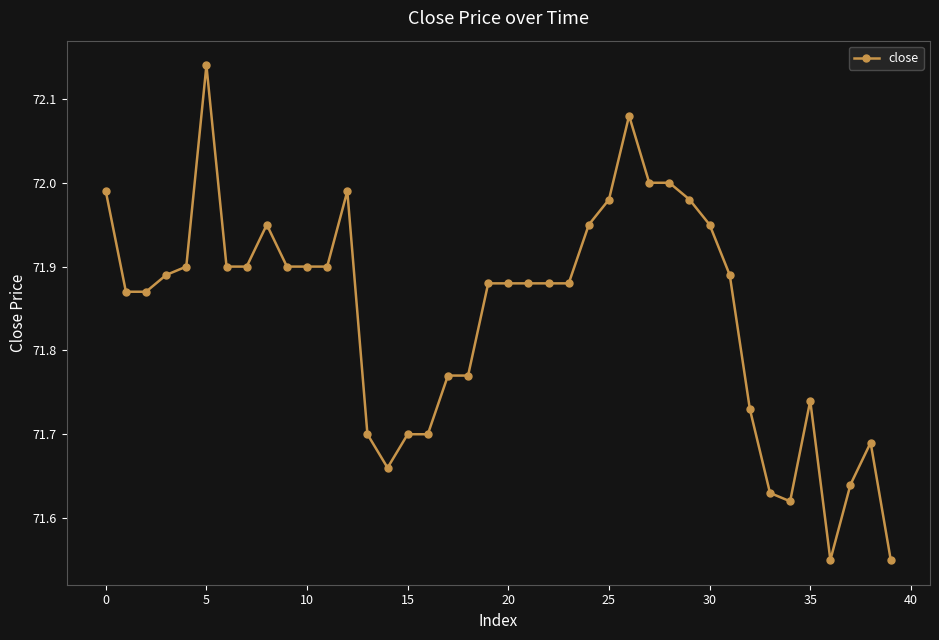

How many lines are shown in the chart?

1